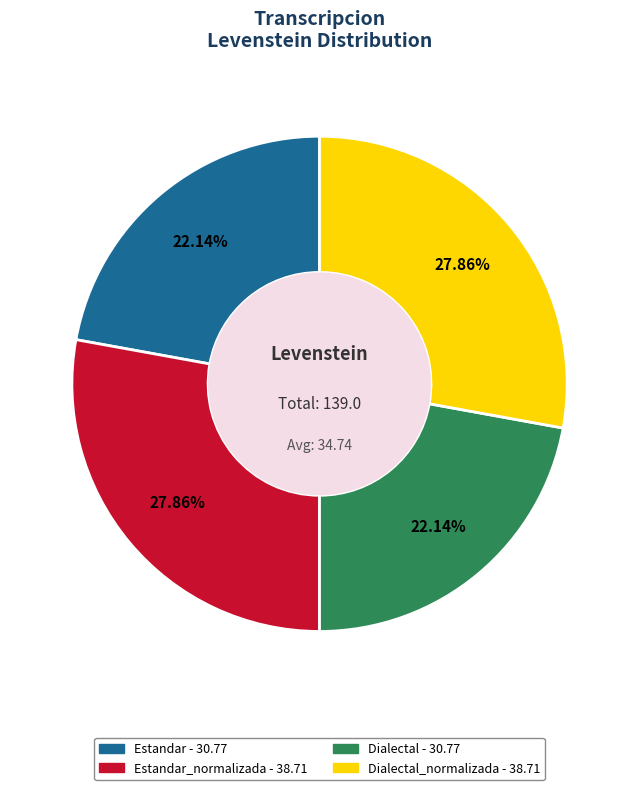

Is there a majority slice in this chart?

No